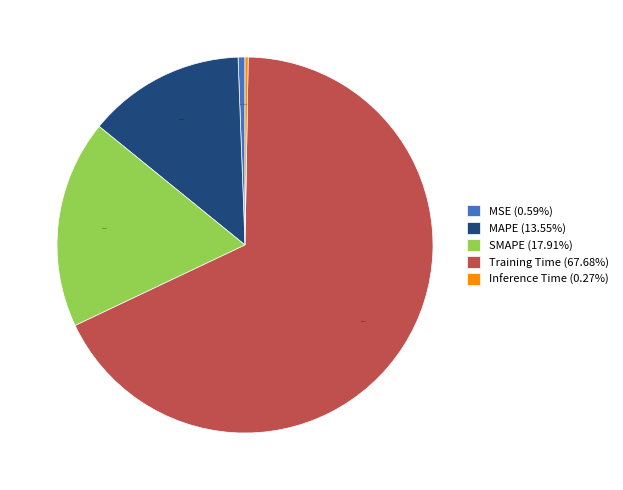

Does any single category account for the majority?

Yes